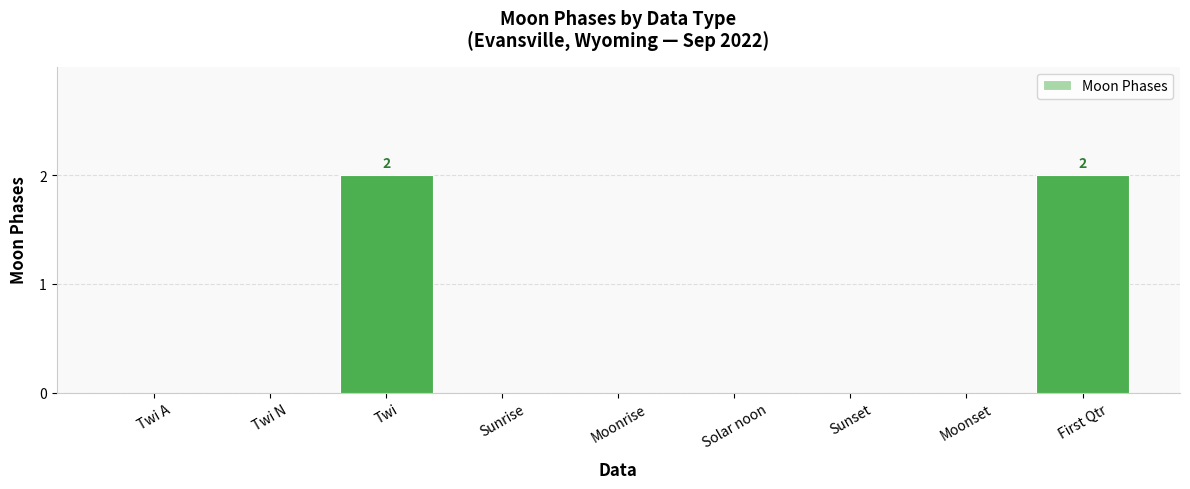

How many categories are shown in the chart?

9